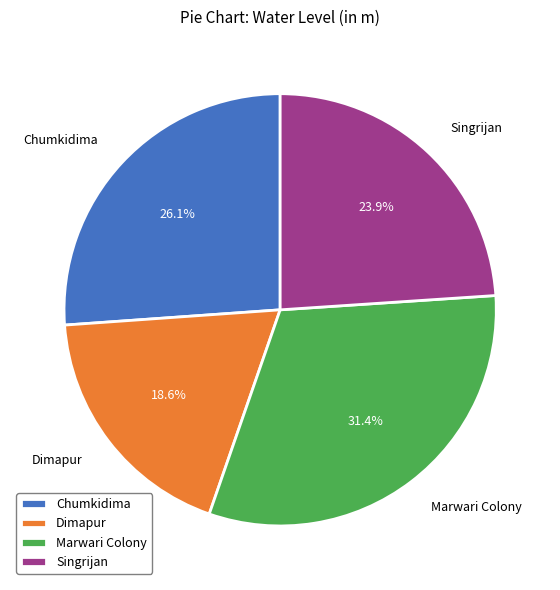

How many segments does this pie chart have?

4